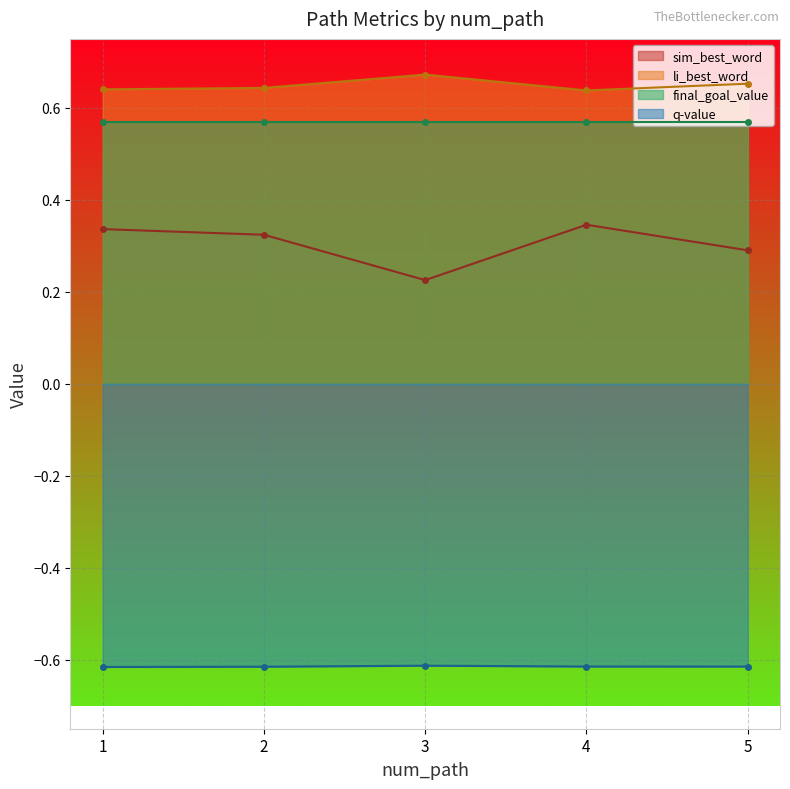

True or false: sim_best_word and q-value intersect in this chart.

False